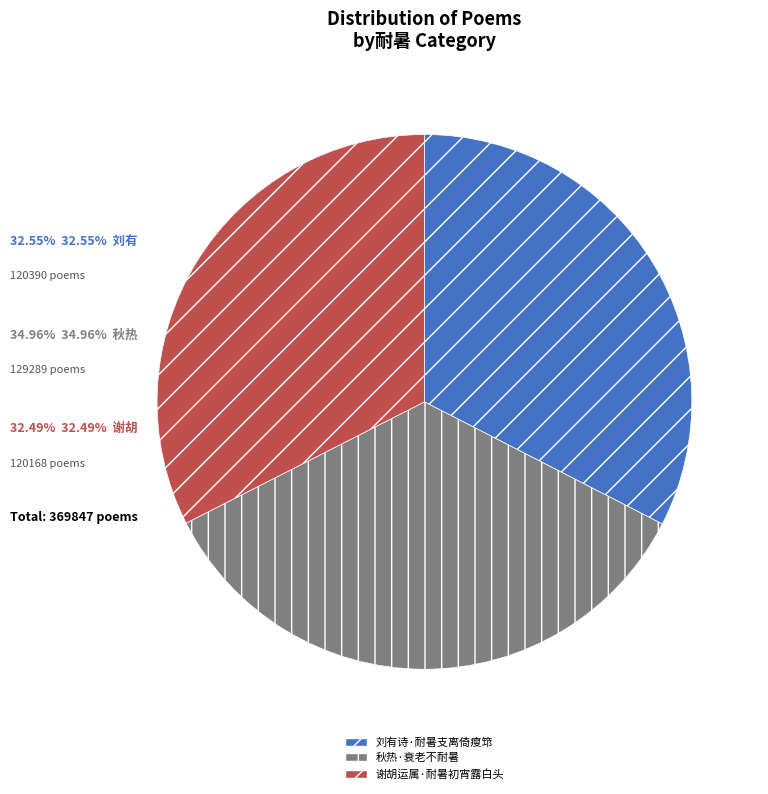

Which category has the biggest portion of the pie?

秋热·衰老不耐暑